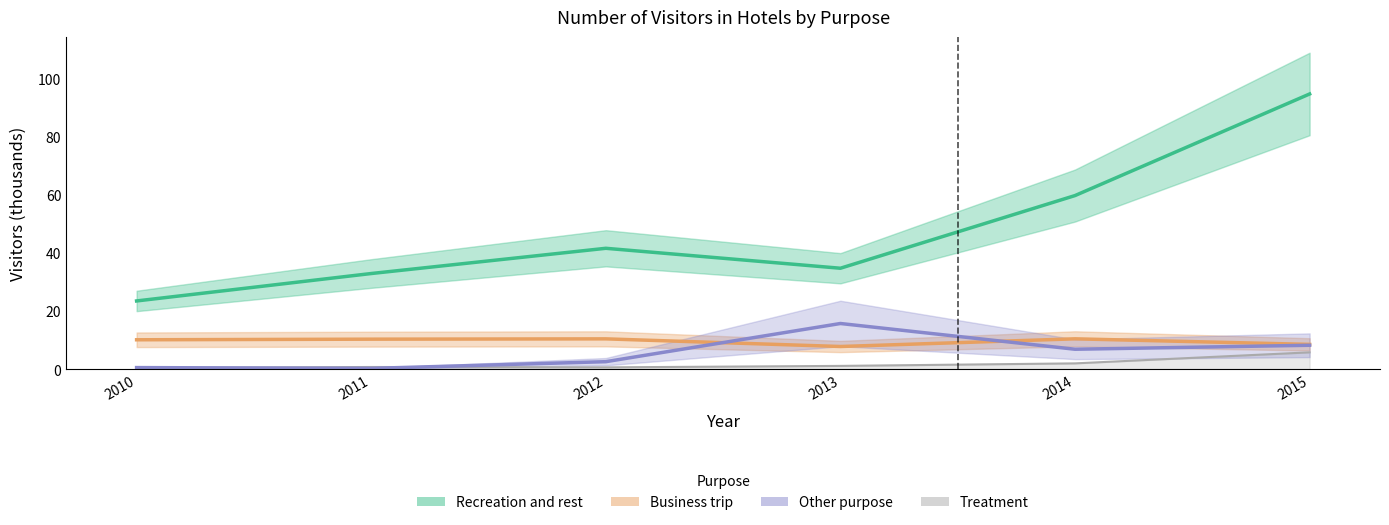

Reading left to right, extract all data points from this chart.

Recreation and rest: 2010=23.4	2011=32.9	2012=41.5	2013=34.7	2014=59.7	2015=94.7
Business trip: 2010=10.1	2011=10.3	2012=10.4	2013=7.7	2014=10.4	2015=8.5
Treatment: 2010=0.4	2011=0.7	2012=0.6	2013=1.1	2014=1.9	2015=5.7
Other purpose: 2010=0.5	2011=0.2	2012=2.5	2013=15.7	2014=6.8	2015=8.2